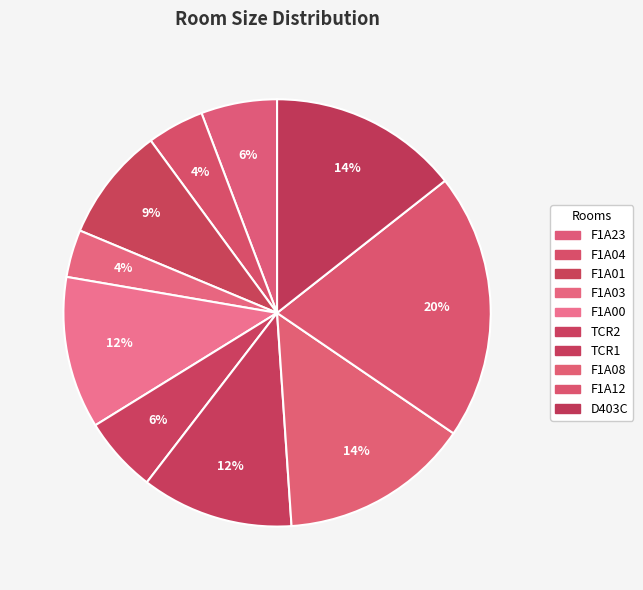

How many slices are in this pie chart?

10